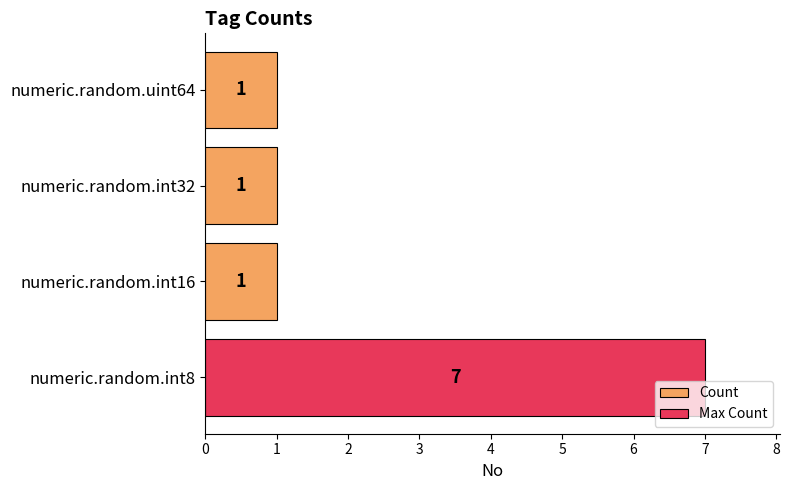

What is the greatest value displayed?

7